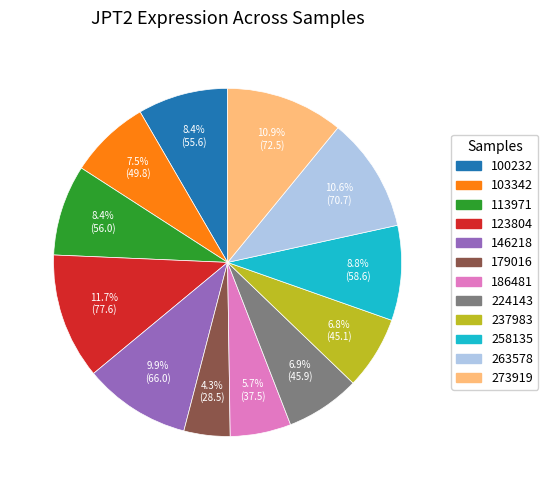

Which category has the biggest portion of the pie?

123804